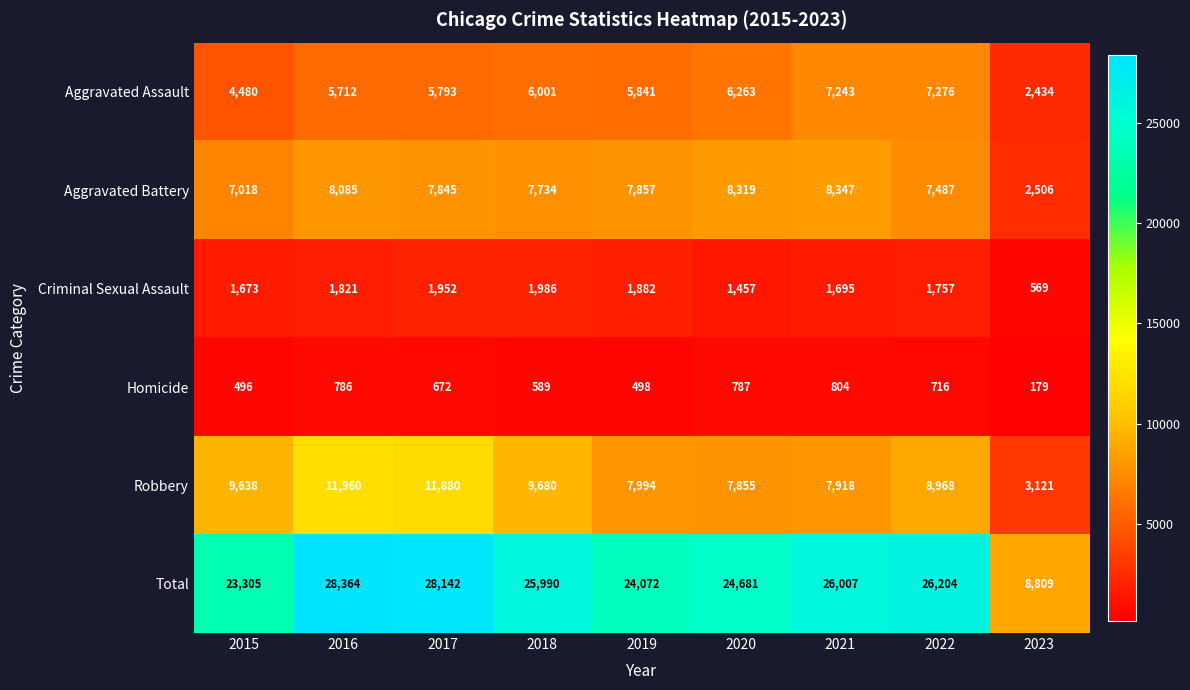

Is it true that Robbery equals 8968 at 2022?

True